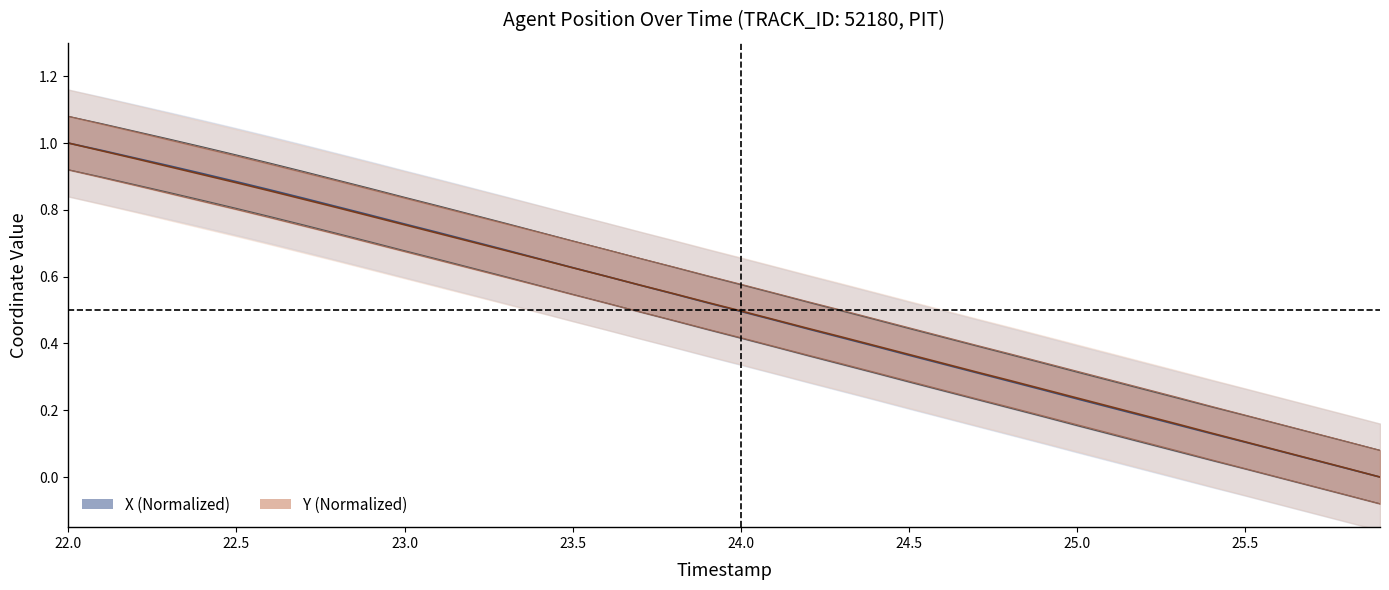

Does the chart display data point markers on the line(s)?

No